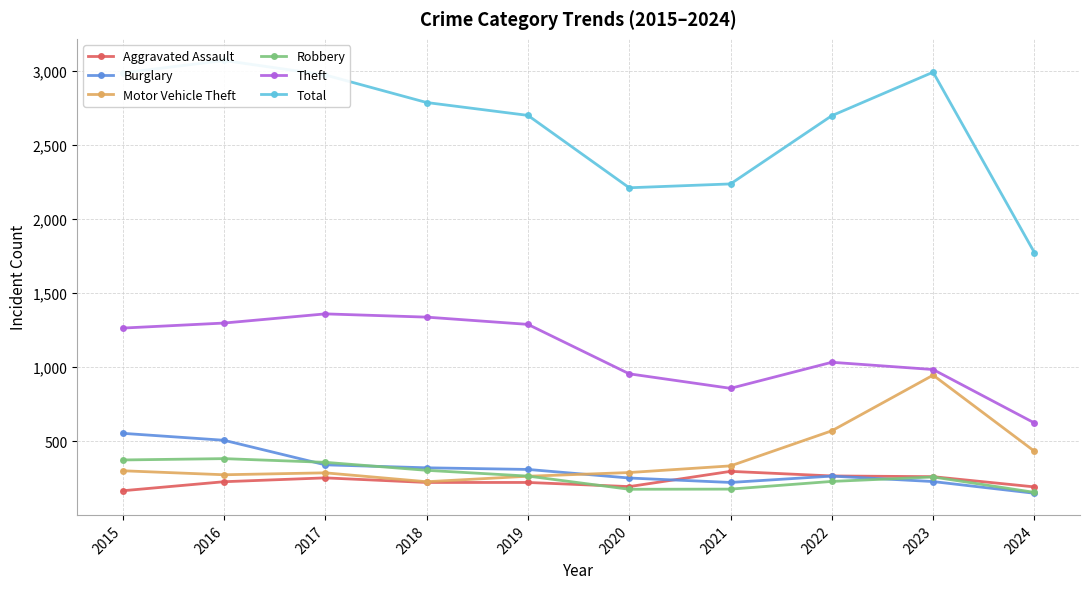

What is the value of the Robbery point at the 10th from the left?

153